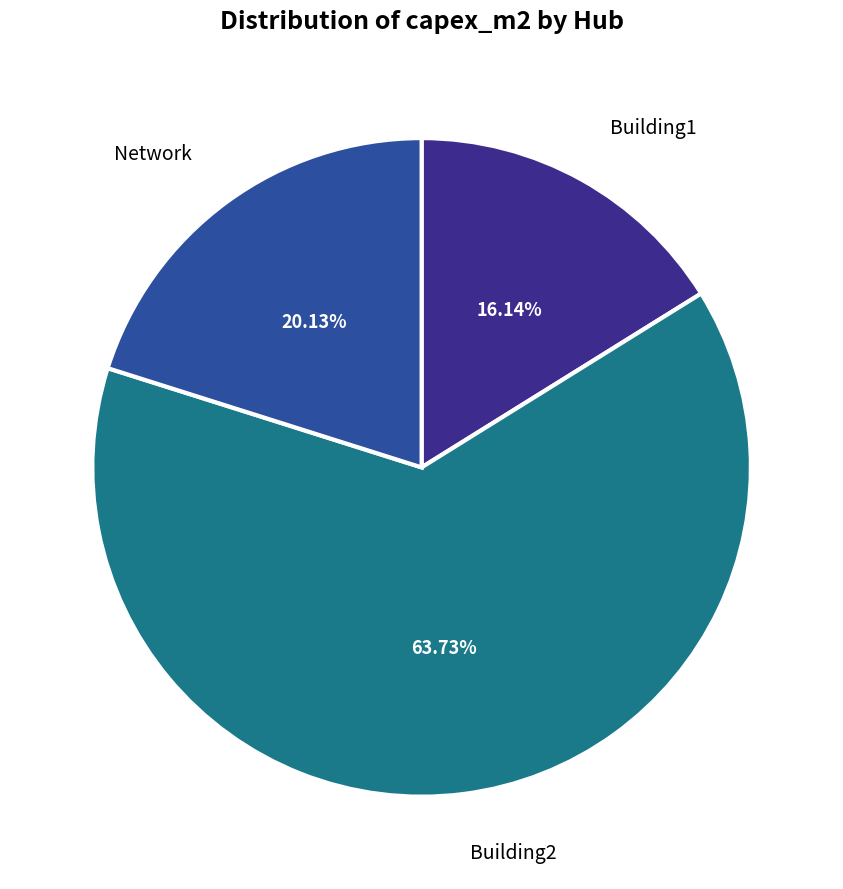

Which category has the smallest portion of the pie?

Building1